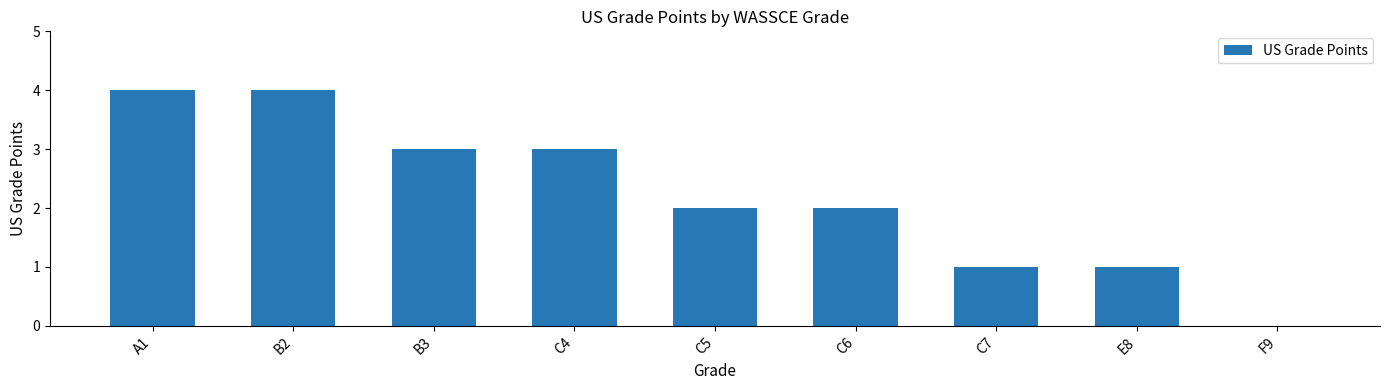

Is it true that the value at B2 is 4?

True